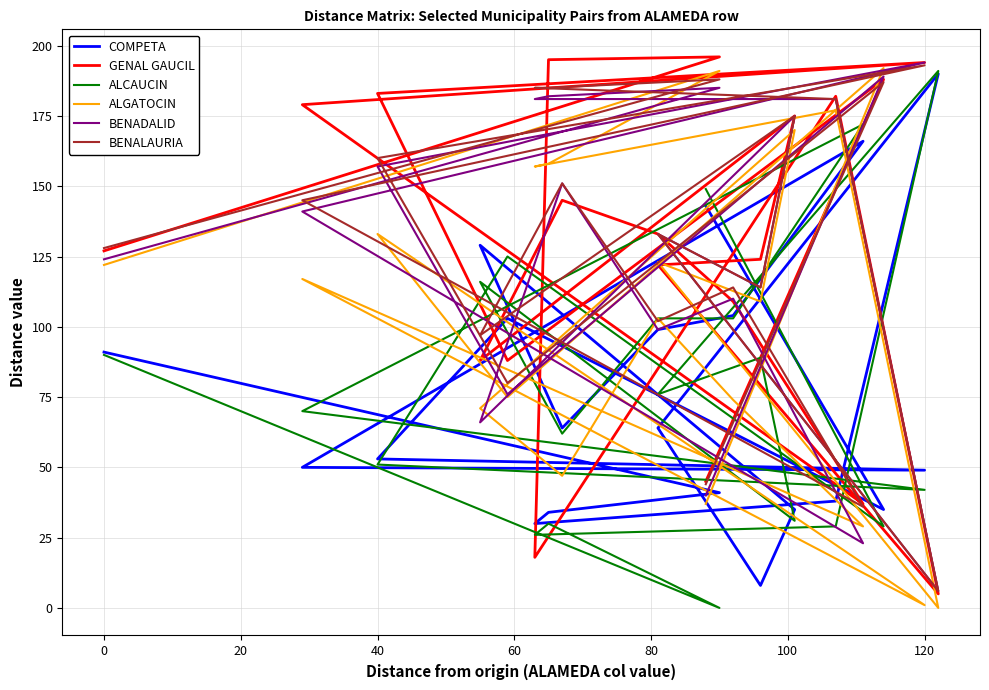

What are all the series names shown in the legend?

COMPETA, GENAL GAUCIL, ALCAUCIN, ALGATOCIN, BENADALID, BENALAURIA